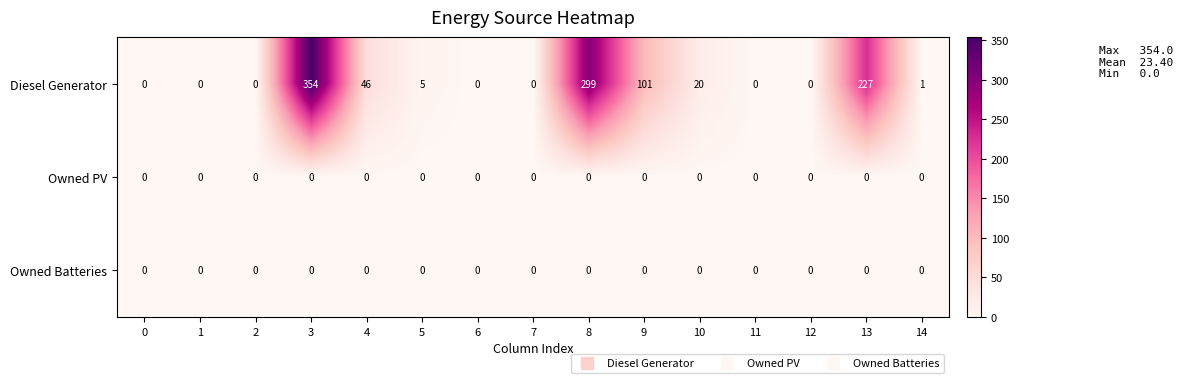

The value of Diesel Generator at 5 is 2. True or false?

False